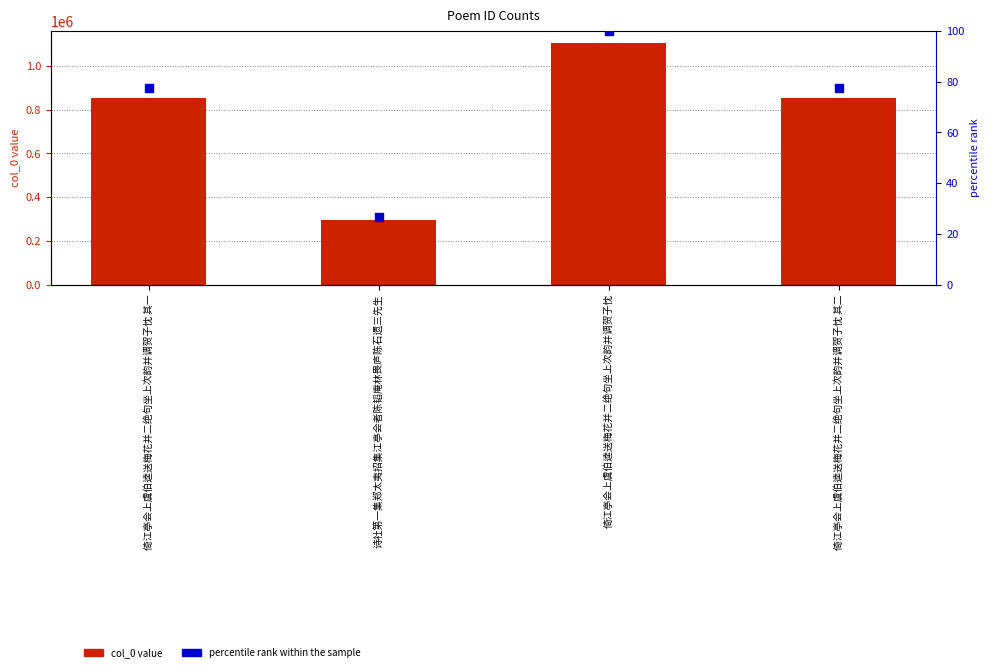

Which series has the largest Y range (max minus min)?

col_0 value